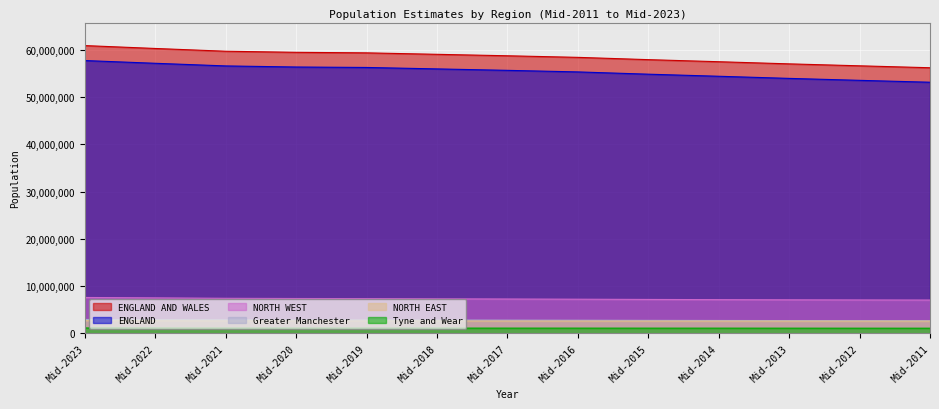

True or false: NORTH EAST and Greater Manchester cross at least once.

False